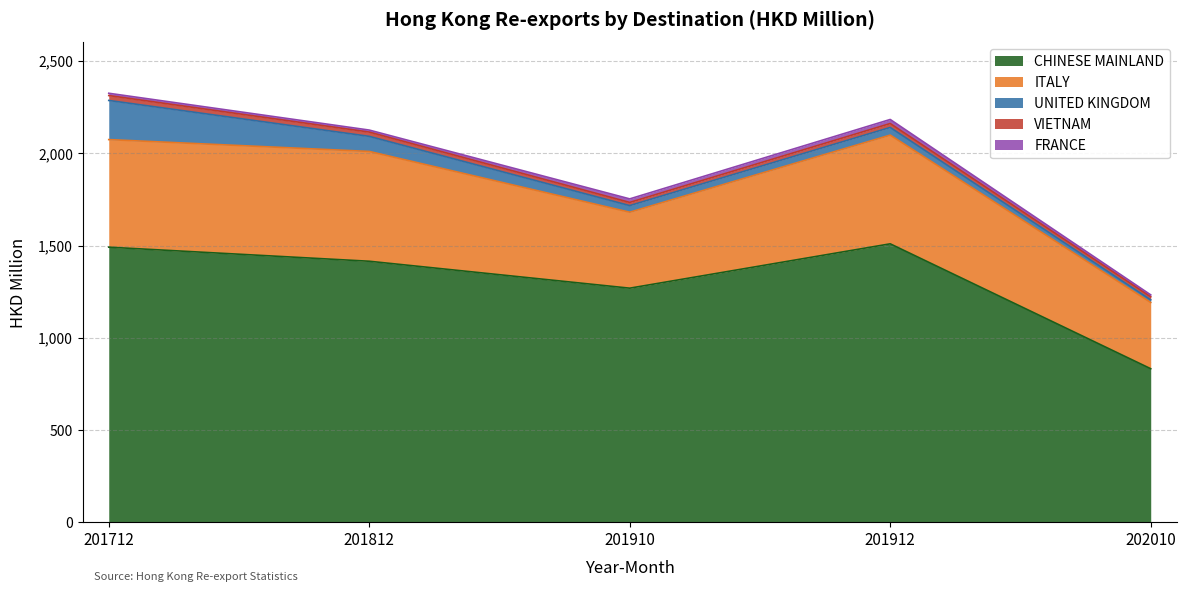

True or false: FRANCE has a value of 15.0 at 201812.

False